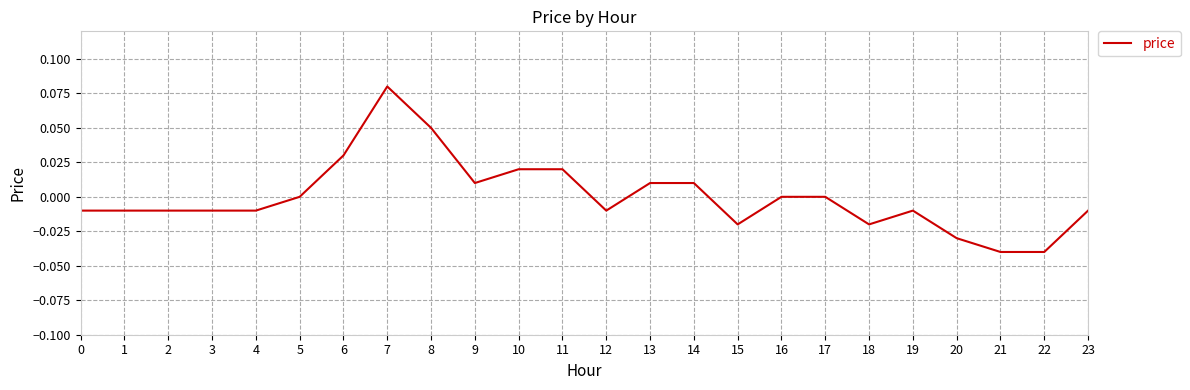

The chart shows a value of 0.0 at 13. True or false?

True